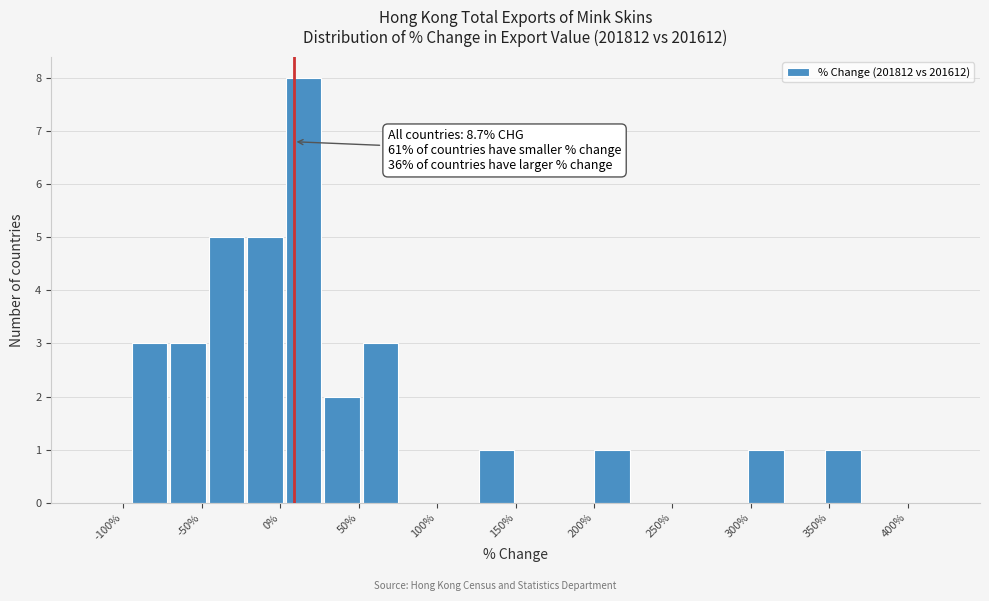

Over which range of the x-axis is the bar tallest?

5 to 25